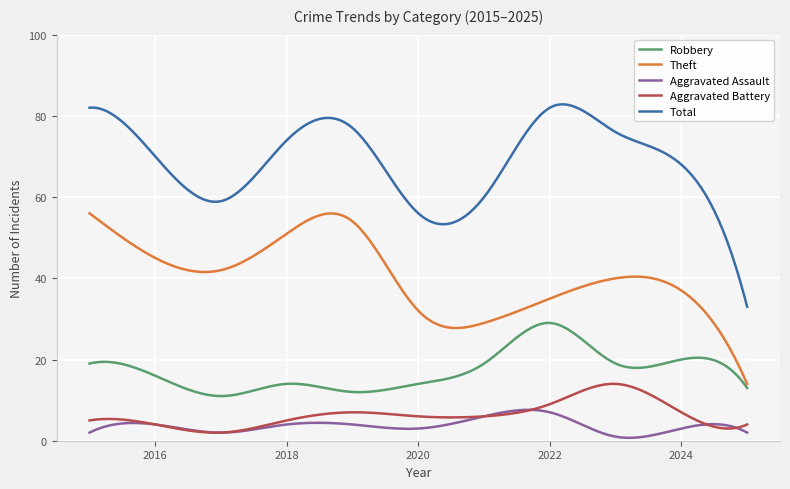

Which series has the largest total across all categories?

Total